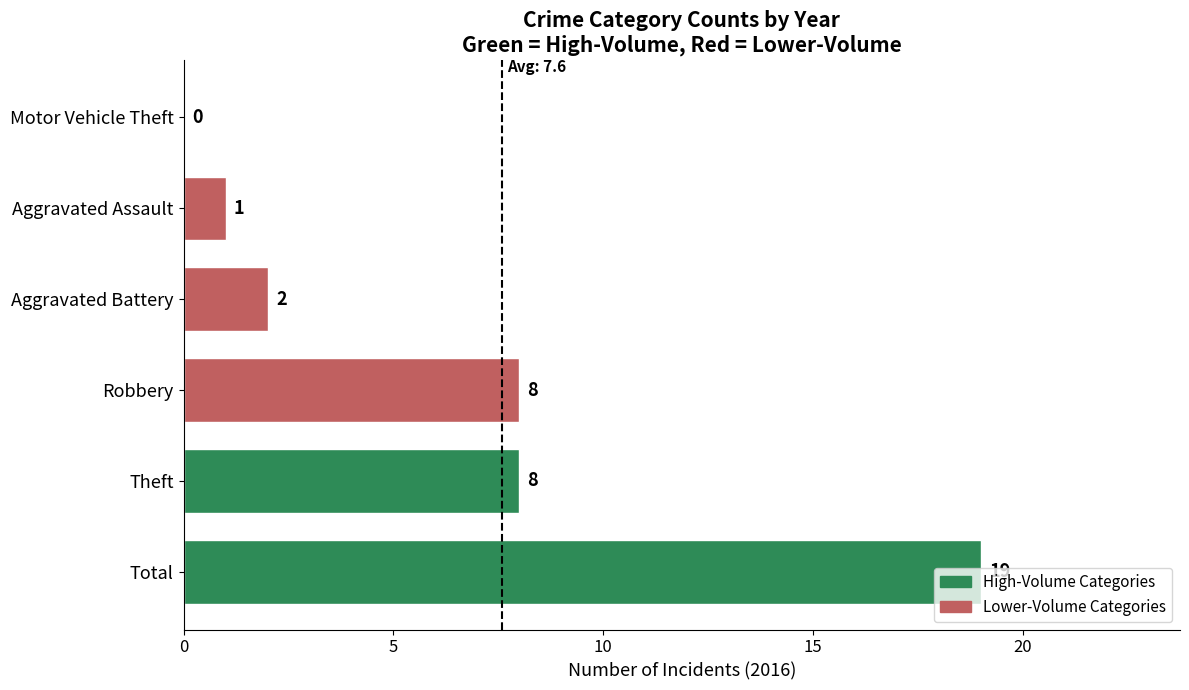

What is the sum of all values?

38